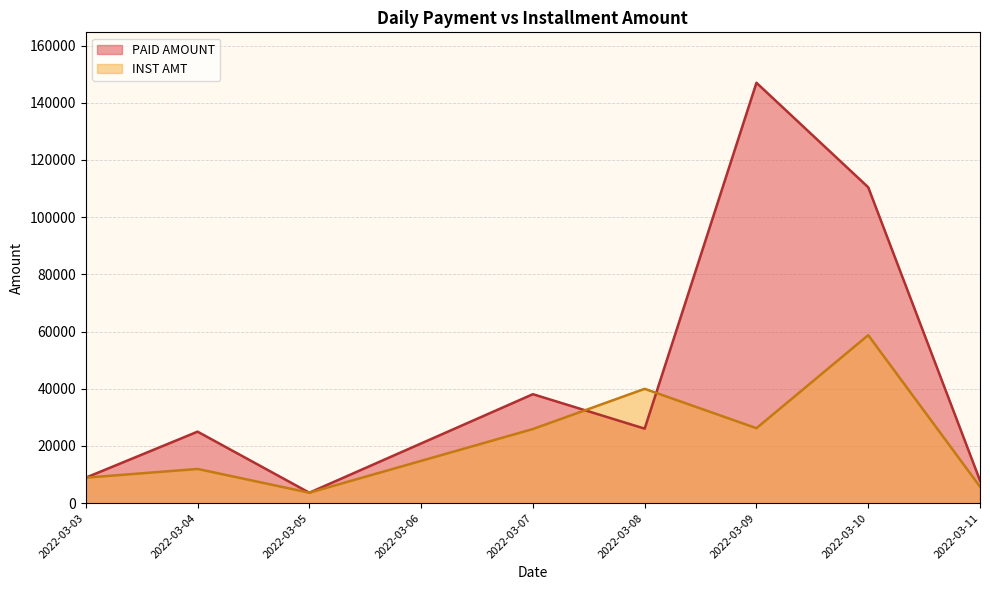

Rank the series by their average value, from highest to lowest.

PAID AMOUNT, INST AMT